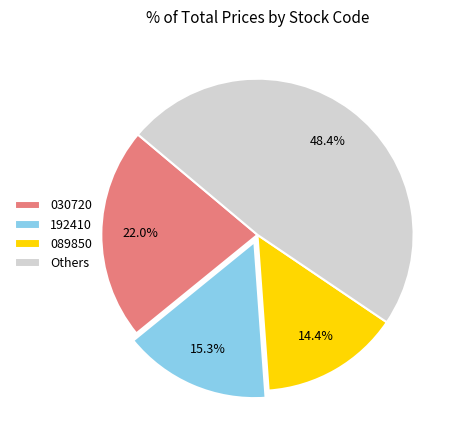

Does Others represent more than half of the total?

No